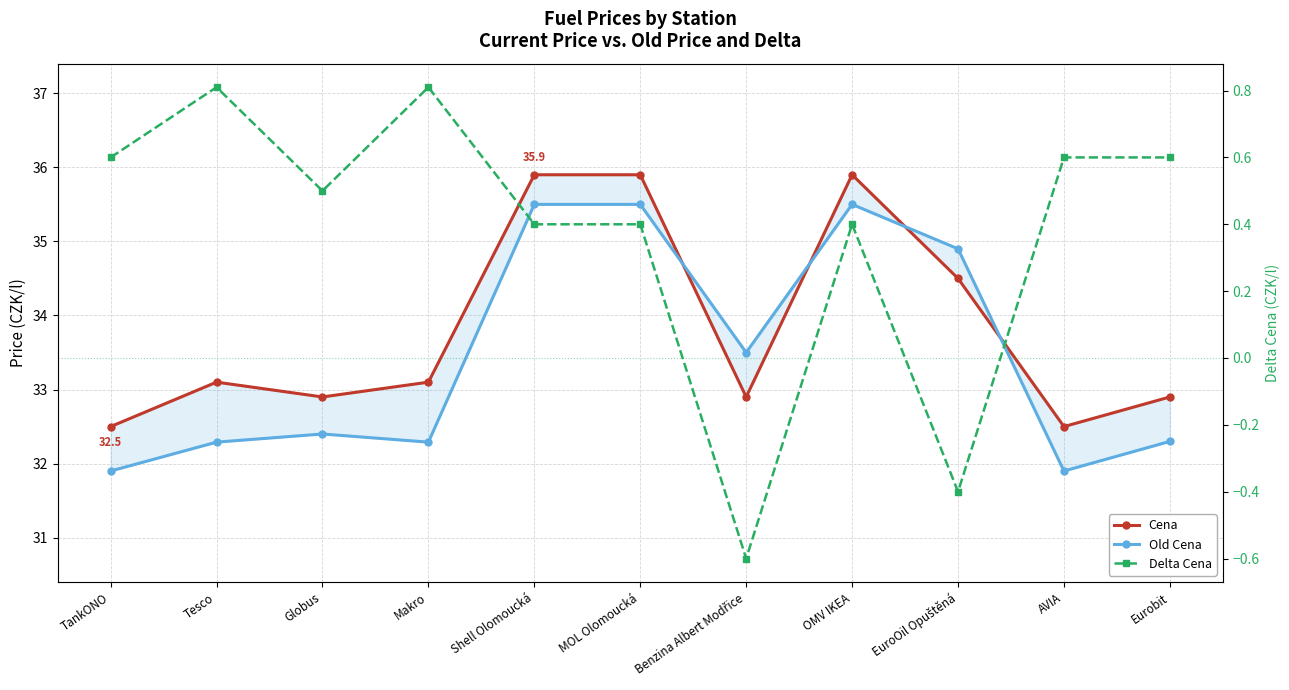

True or false: Cena and Delta Cena intersect in this chart.

False